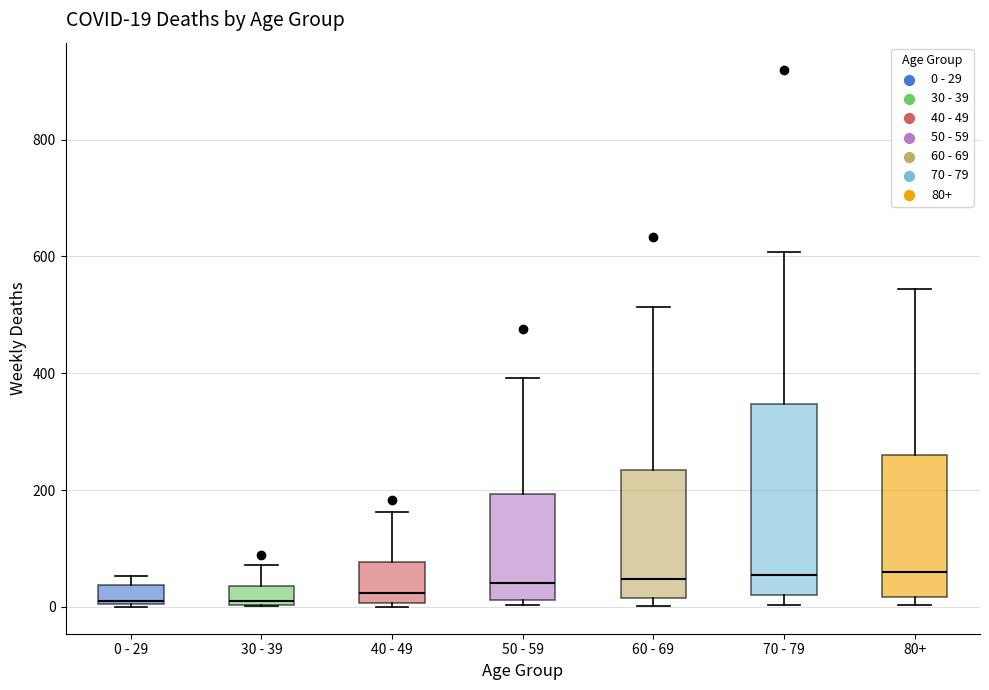

Comparing the boxes themselves (not the whiskers), which one is the tallest?

70 - 79